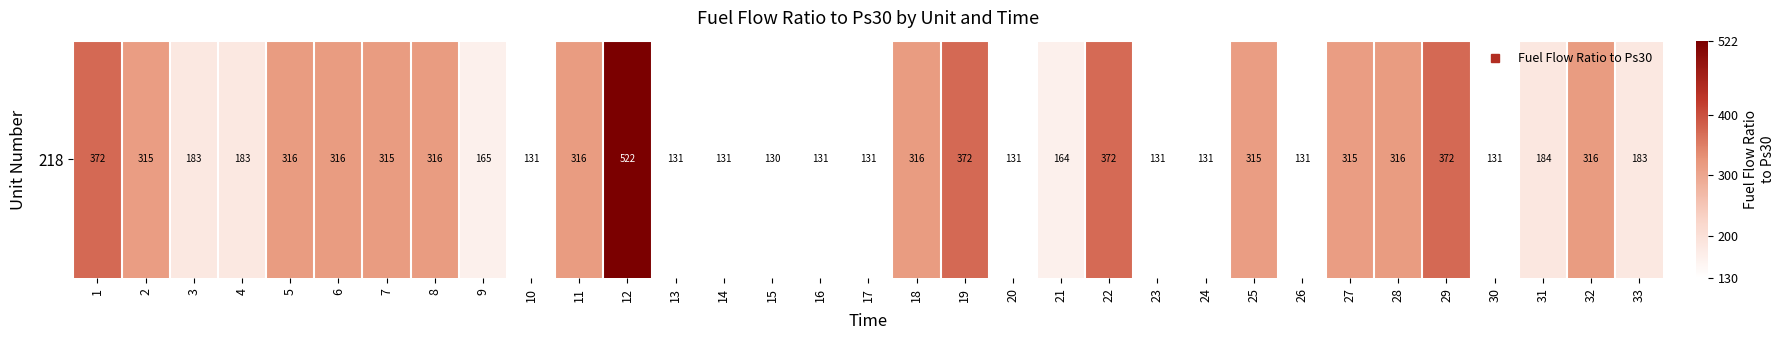

How many categories are shown in the chart?

33